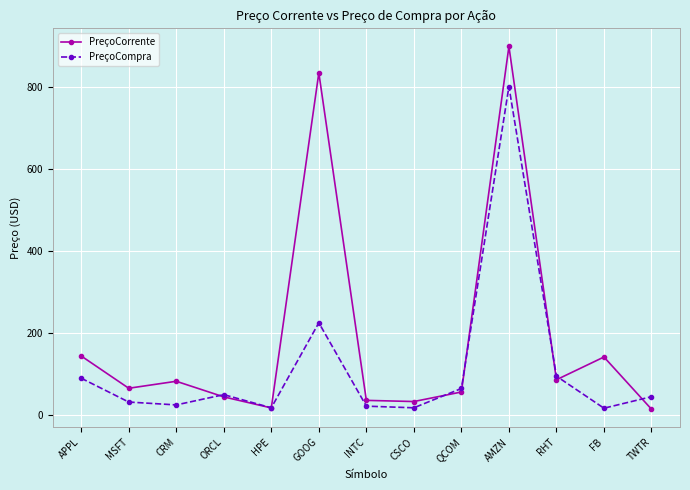

Rank the series by their maximum value, from highest to lowest.

PreçoCorrente, PreçoCompra